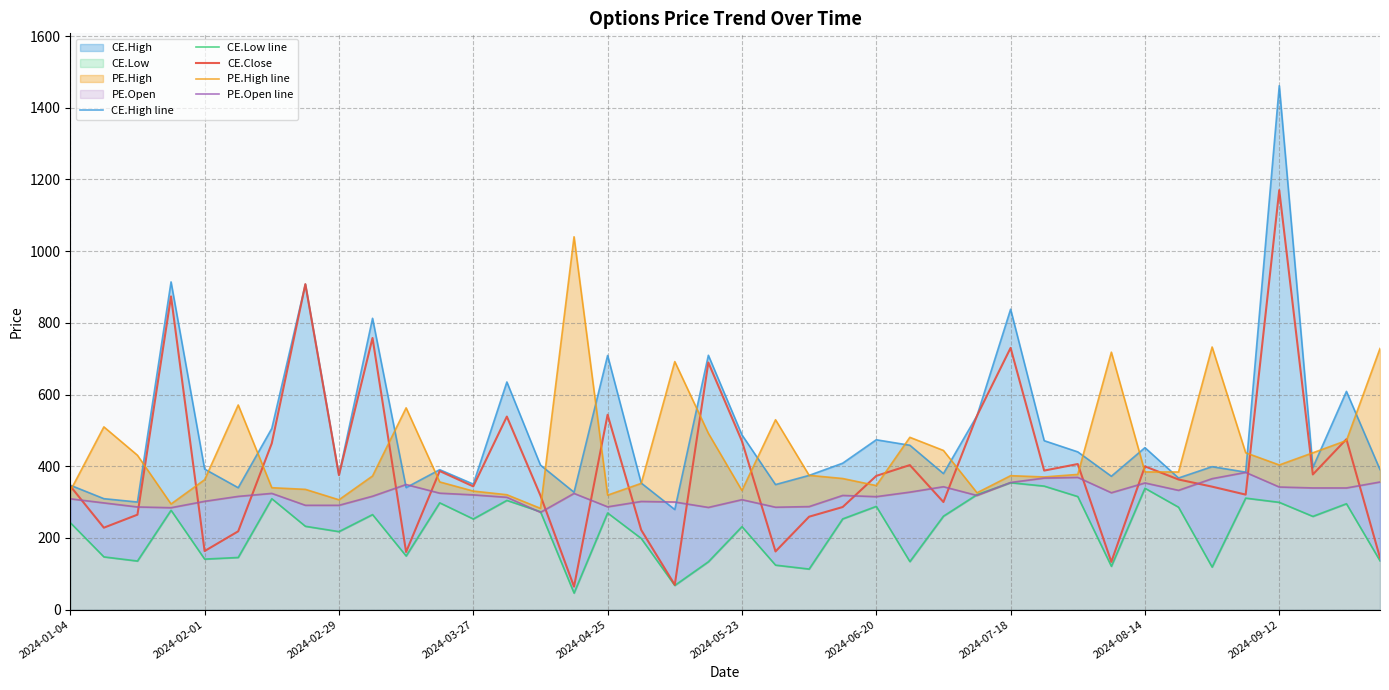

True or false: PE.High line has more than 1 interior local peaks.

True